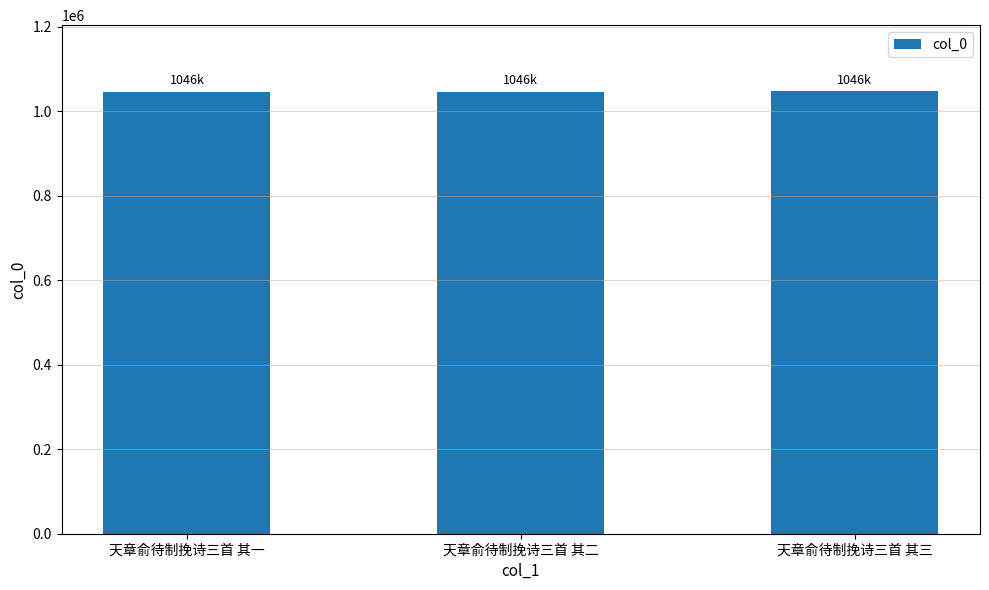

Are the bars horizontal?

No